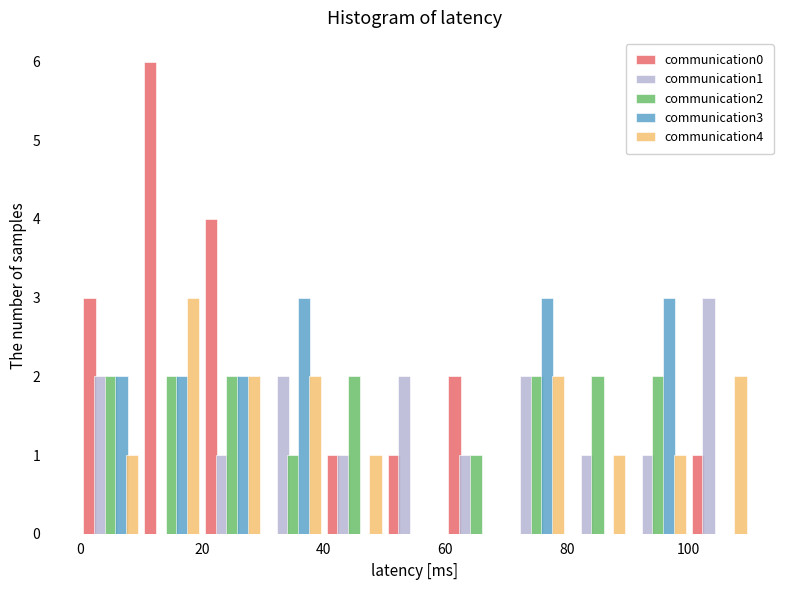

What is the height of the communication0 bar covering 0 to 10 on the x-axis? The values are not printed on the chart, so give them approximately, as read against the axis.

3